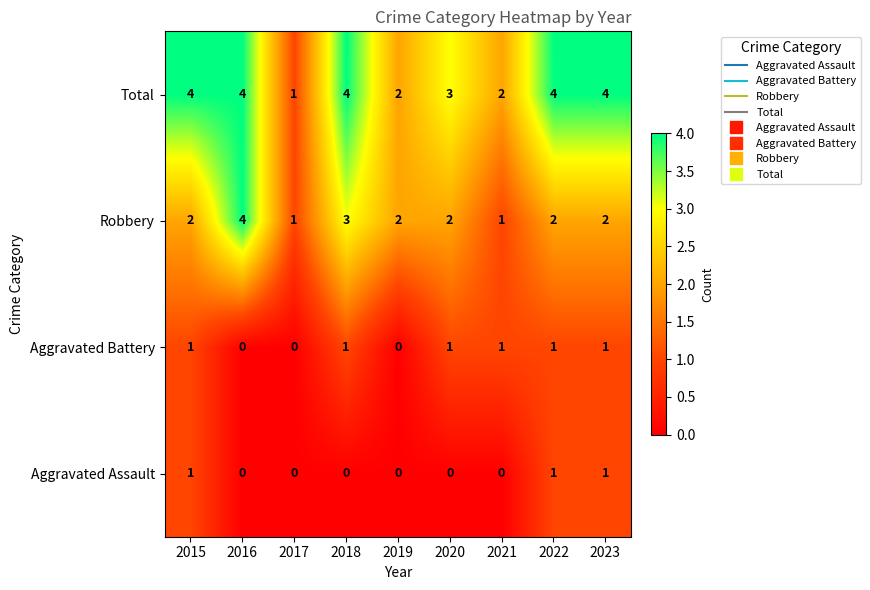

What is the maximum value shown in the chart?

4